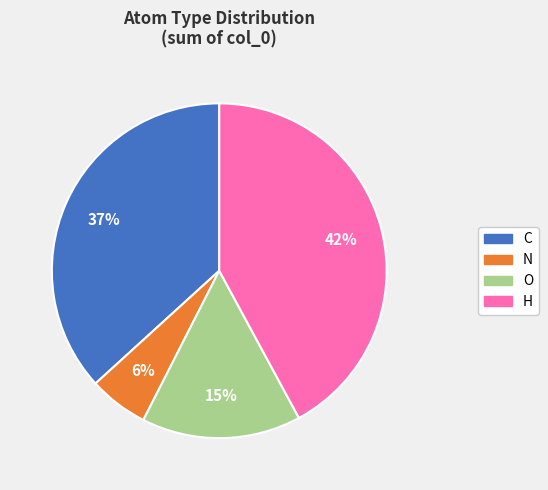

To the nearest percent, what is the difference between the largest and smallest slice percentages?

36%